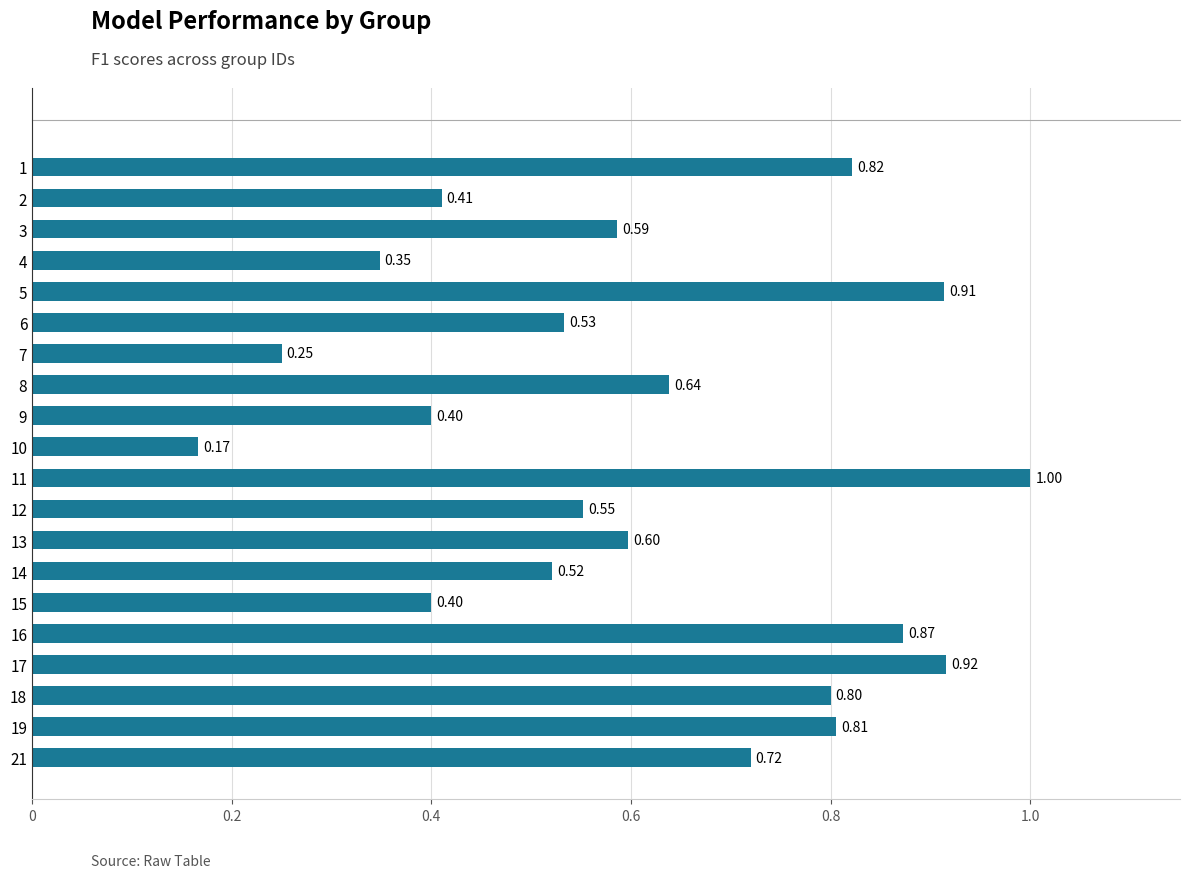

Where is the data nearest to the value 0?

10